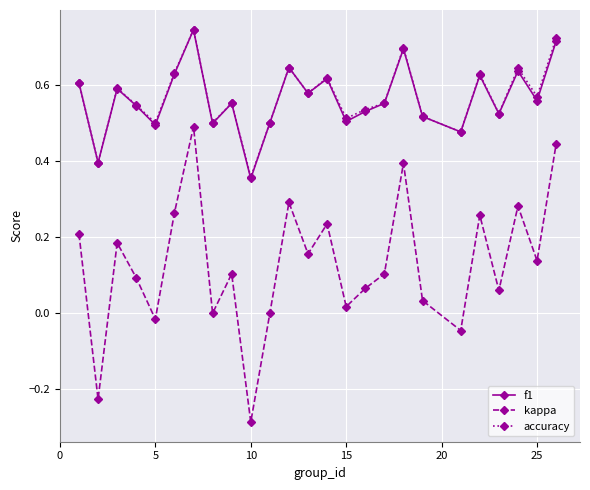

True or false: kappa has more than 2 points higher than both neighbors.

True